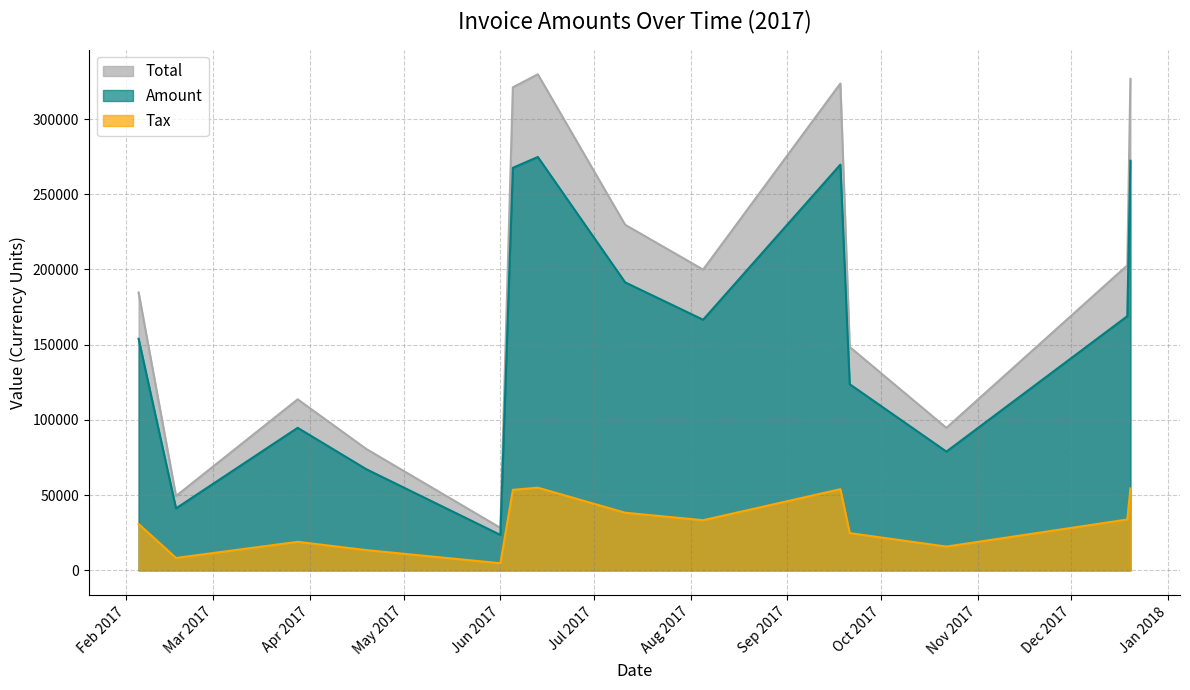

Does the chart have visible grid lines?

Yes